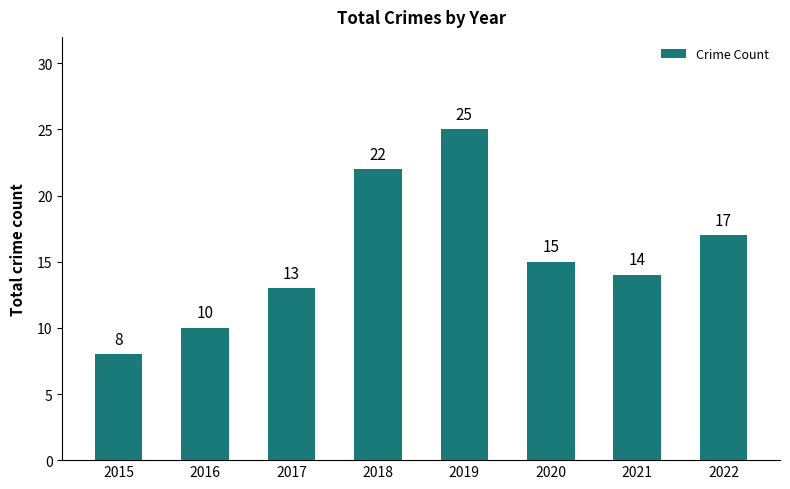

What is the value of the 1st bar from the left?

8